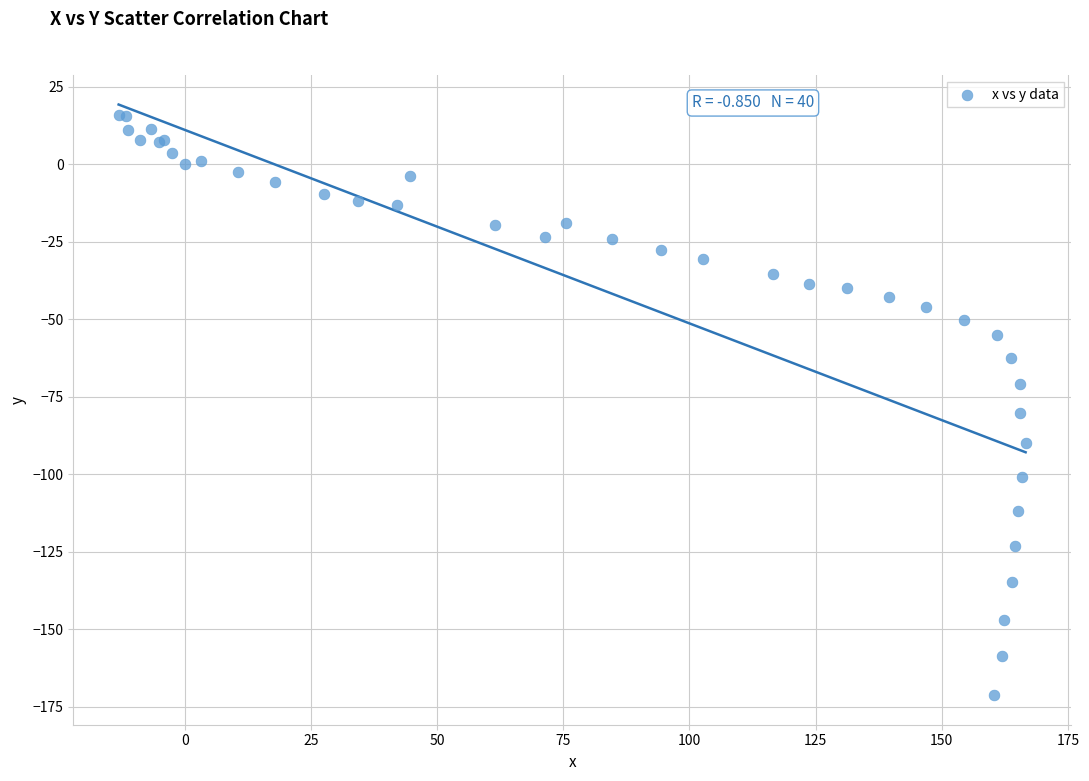

What Y value in the scatter plot is closest to -77?

-80.4